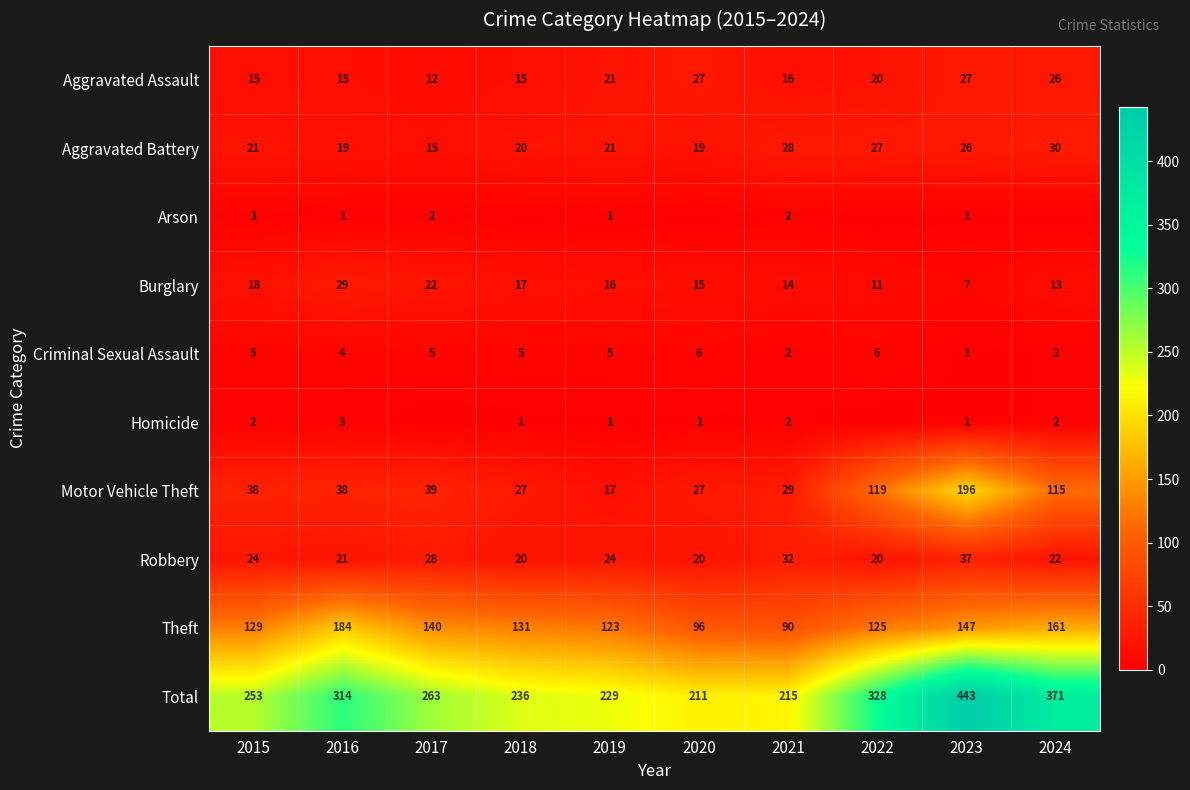

What is the sum of all Robbery values?

248